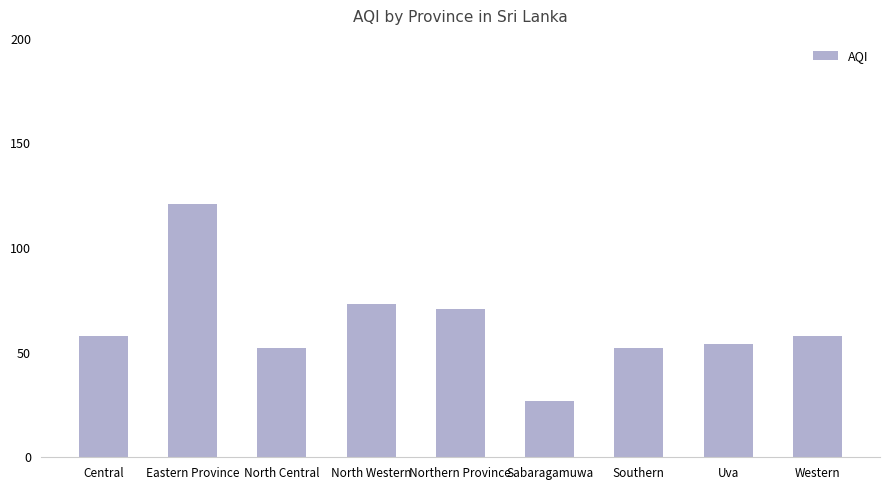

What is the difference between the second highest and minimum values?

46